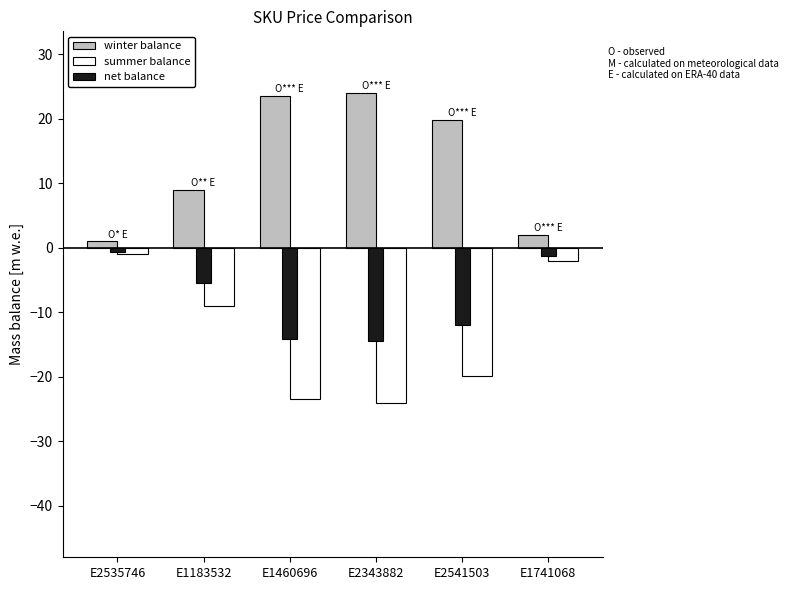

What is the difference between the highest and lowest values at E1741068?

4.0